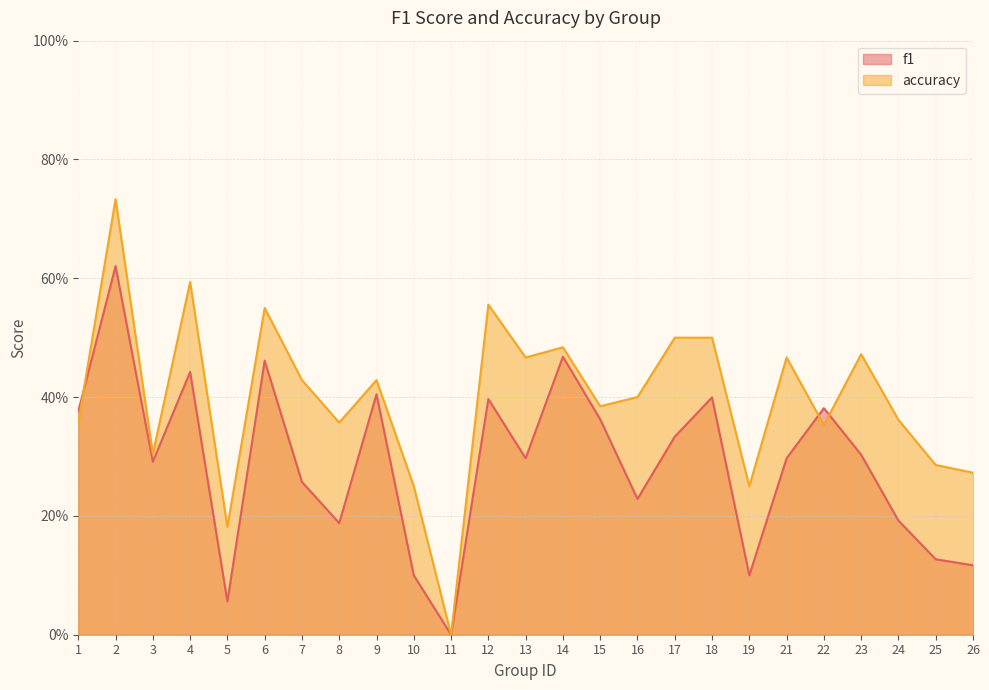

What is the difference between the maximum and minimum values in the accuracy series?

0.7